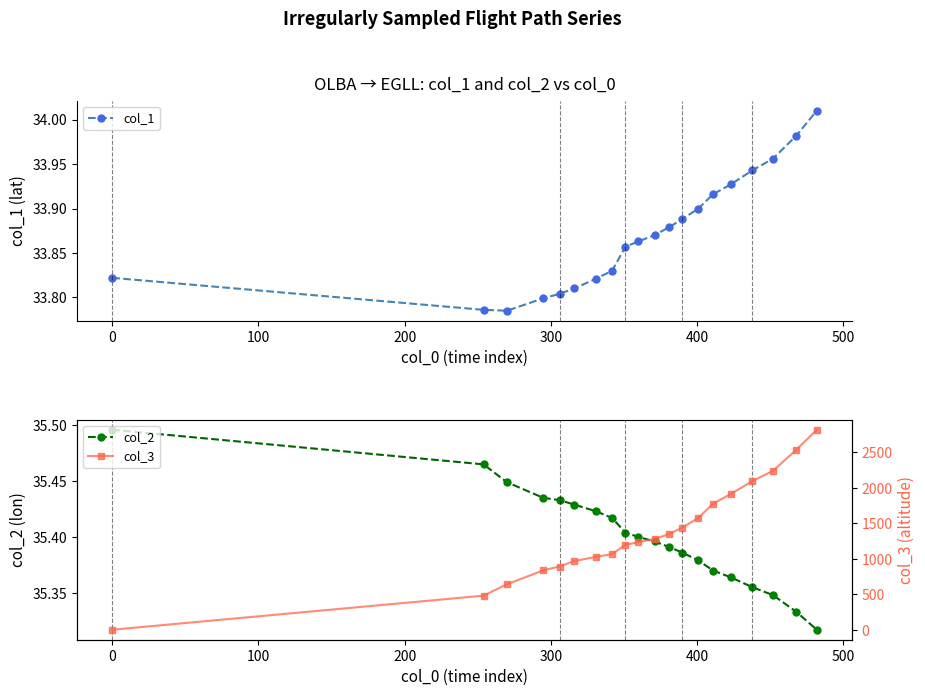

True or false: col_1 has more than 1 points higher than both neighbors.

False